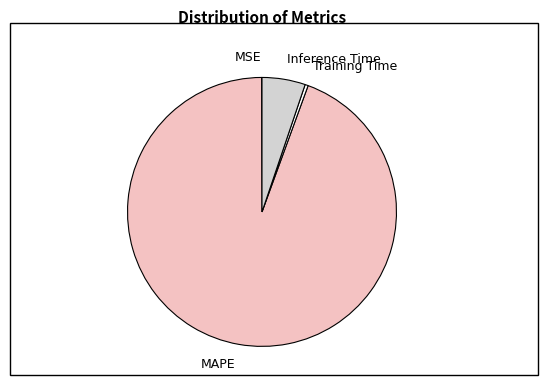

Which slice is the largest?

MAPE